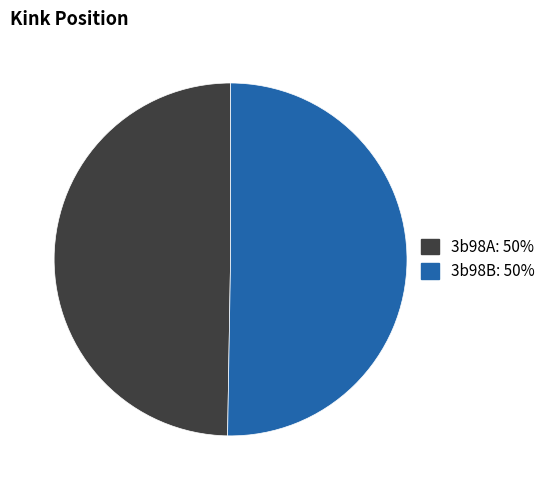

Which category has the biggest portion of the pie?

3b98B